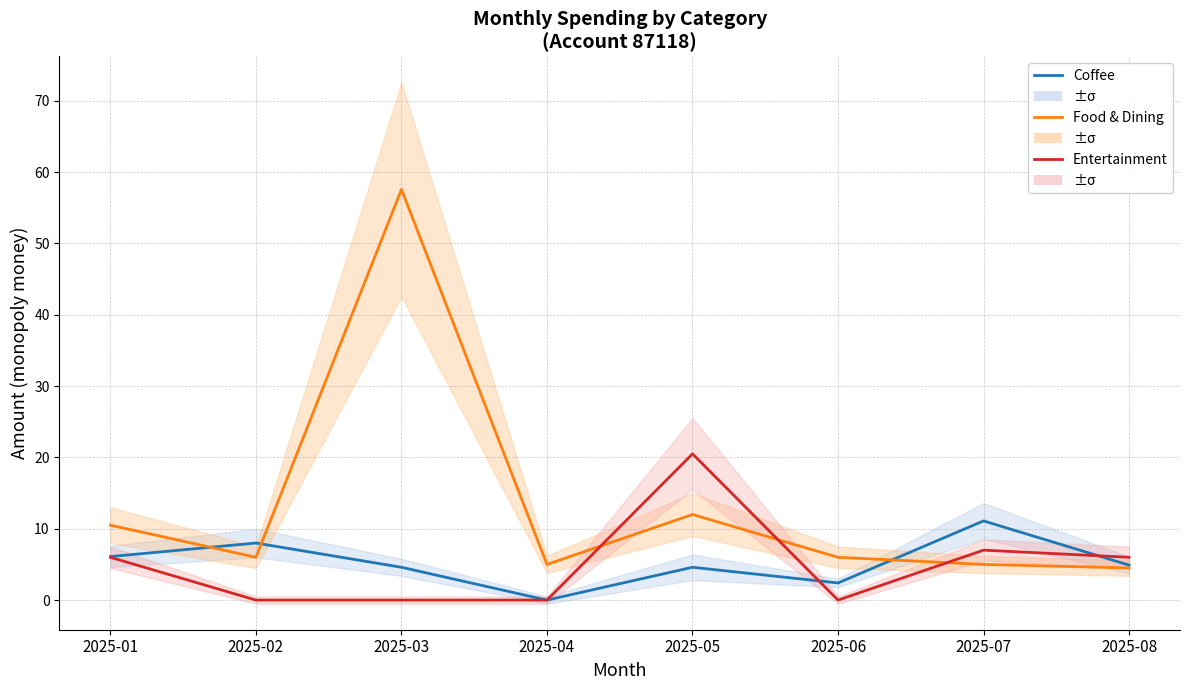

True or false: Coffee has a value of 11.1 at 2025-07.

True